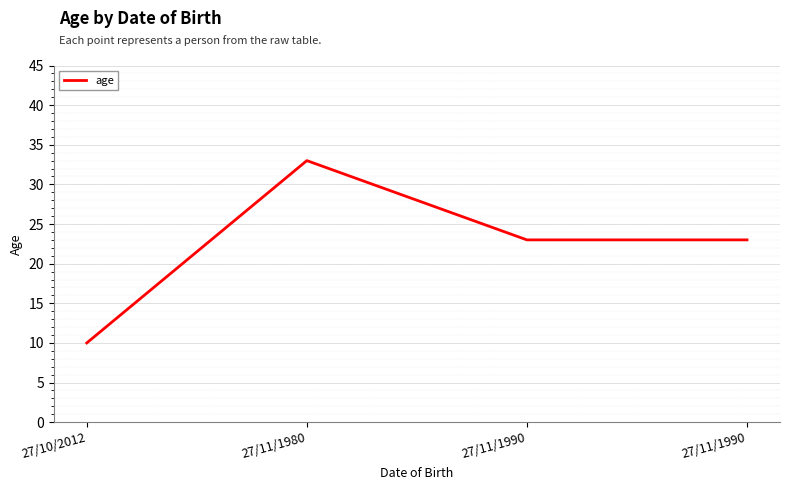

What is the difference between the maximum and minimum values?

23